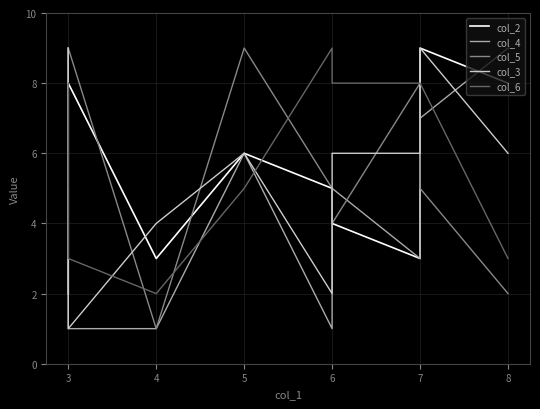

At which label does col_6 reach its minimum?

4